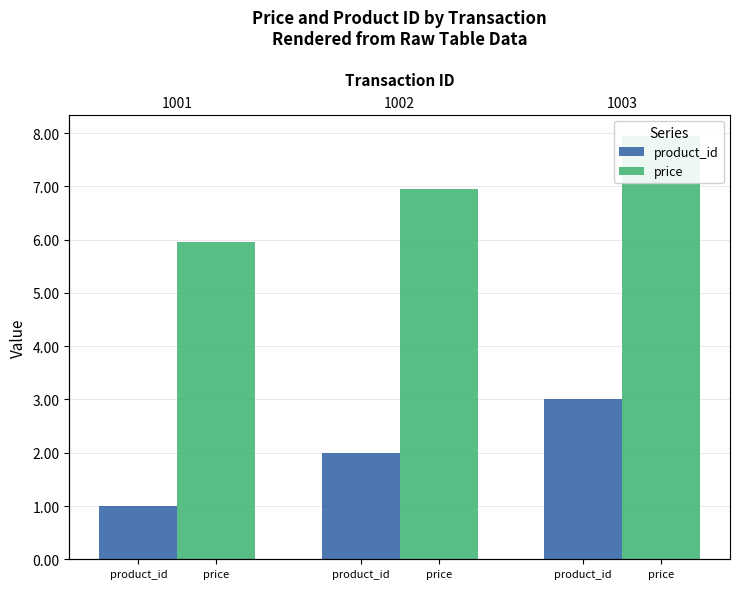

Which has a higher value, product_id or product_id?

product_id